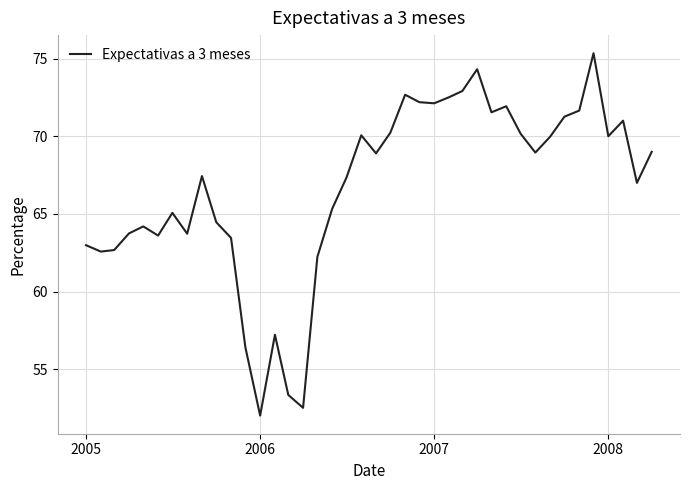

What is the difference between the maximum and minimum values?

23.3